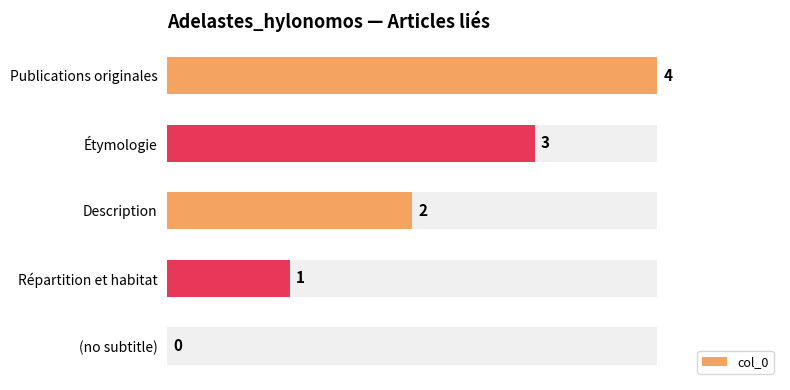

The value at Étymologie is 5. True or false?

False